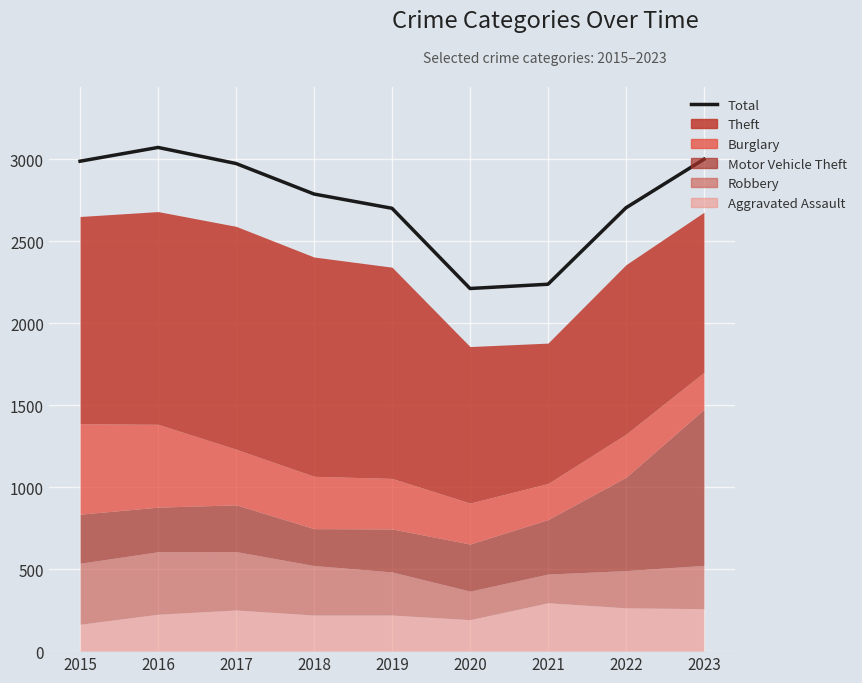

What is the value of the 5th point from the left?

2700